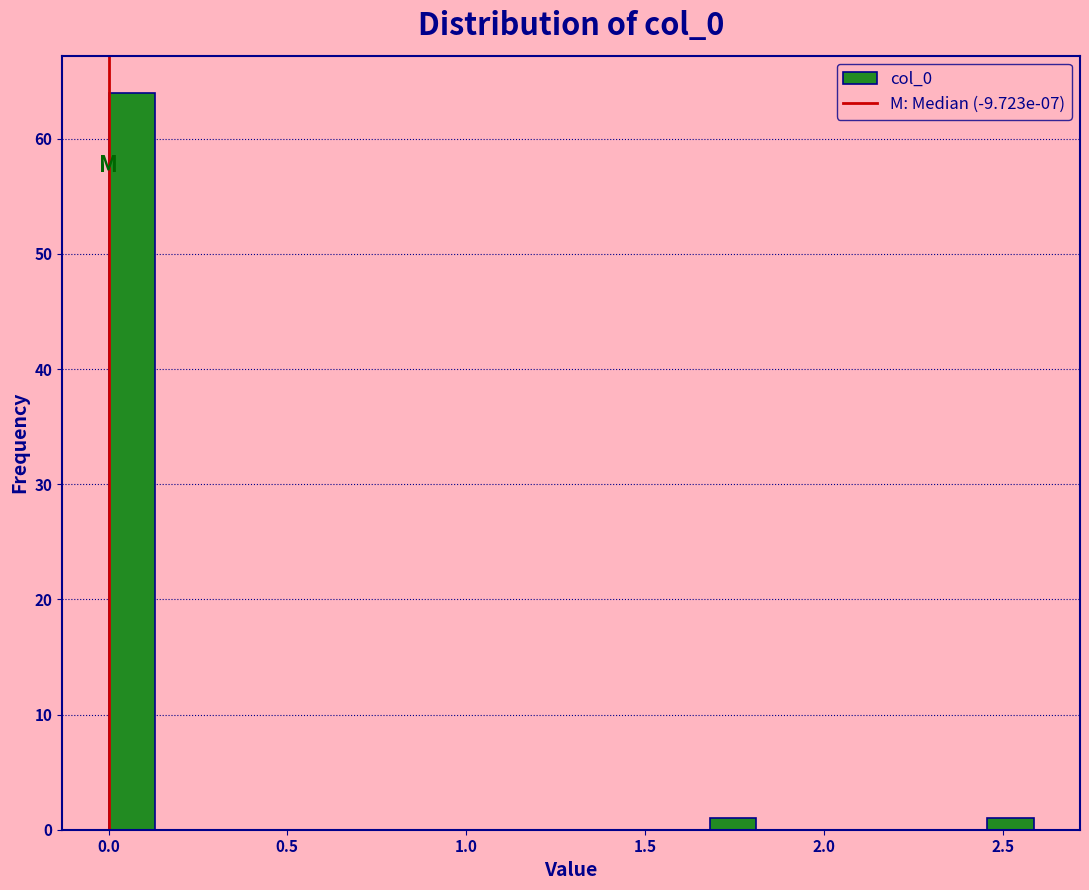

Read against the x-axis, roughly where is the centre of the tallest bar?

0.05